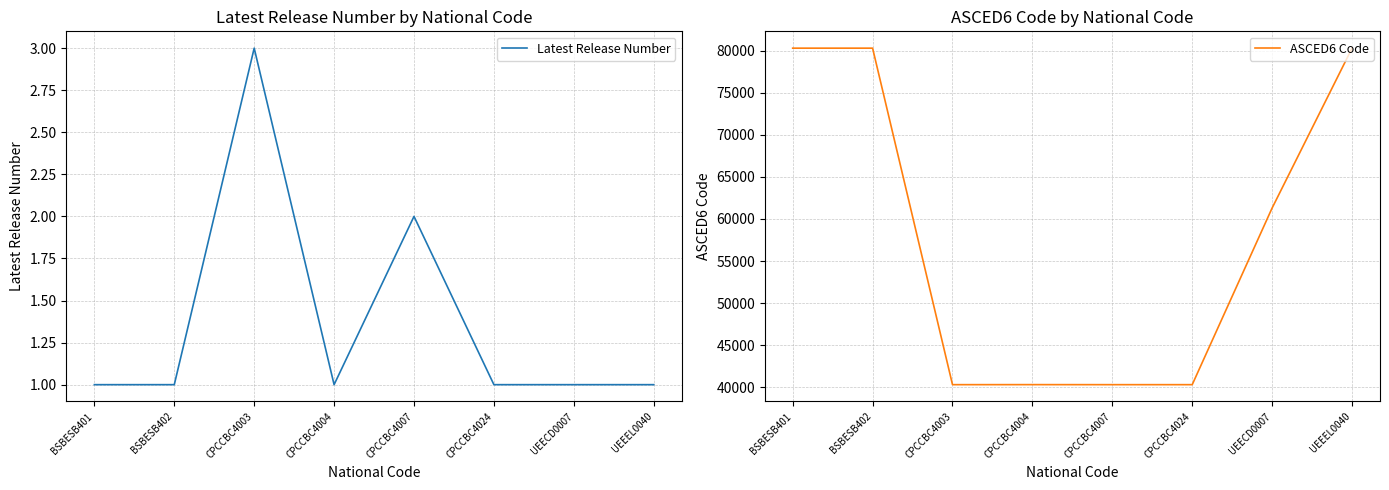

What is the label of the 4th point from the left?

CPCCBC4004